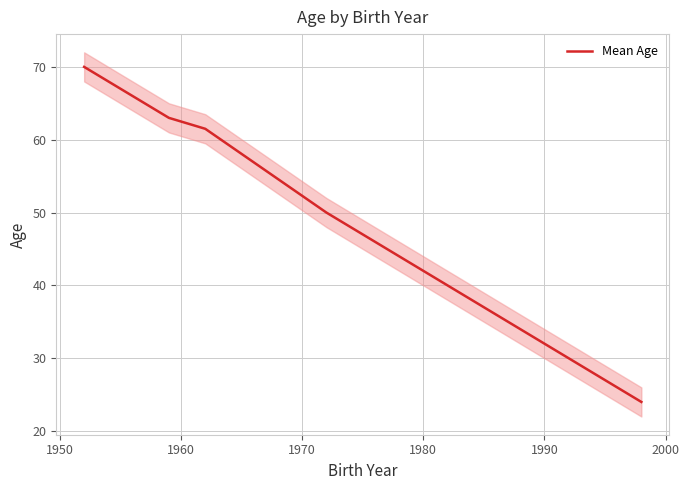

Reading left to right, extract all data points from this chart.

70.0	65.0	64.0	63.0	61.5	50.0	45.0	44.0	43.0	40.0	35.0	34.0	33.0	32.0	31.0	30.0	29.0	26.0	25.0	24.0